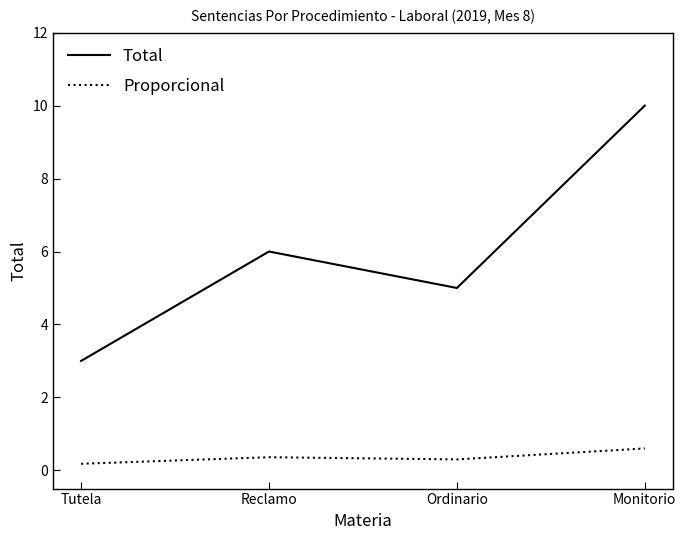

How many lines are shown in the chart?

2